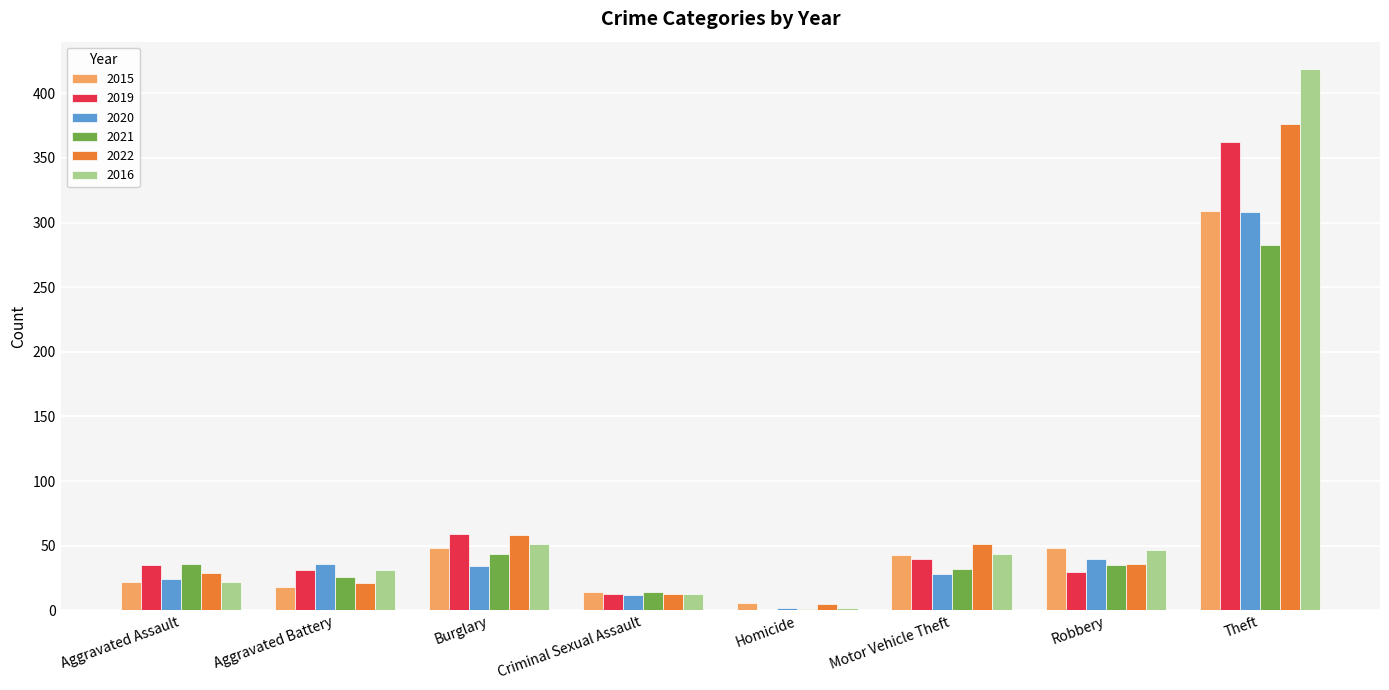

At which category does the chart reach its peak across all series?

Theft